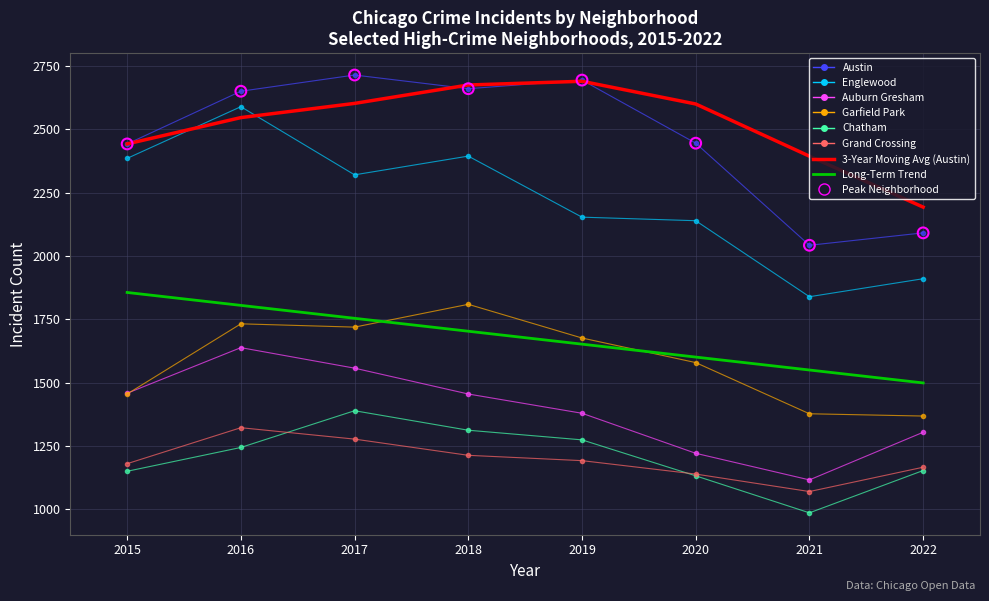

What is the total value across all series at 2019?

14709.1